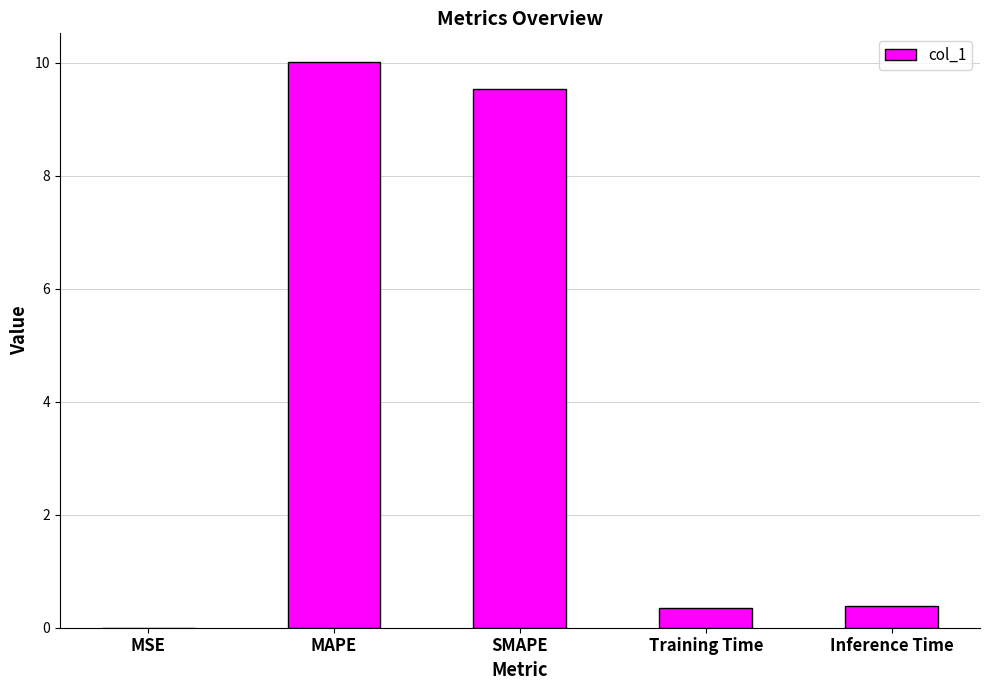

What is the maximum value shown in the chart?

10.0